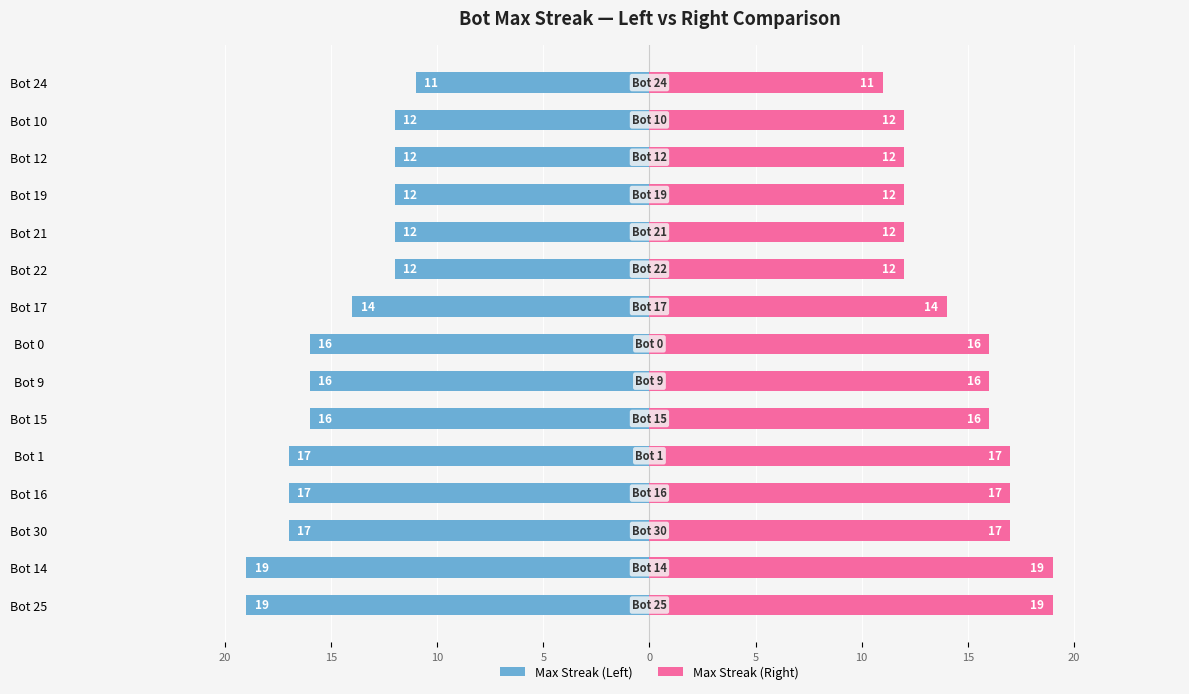

What are all the series names shown in the legend?

Max Streak (Left), Max Streak (Right)